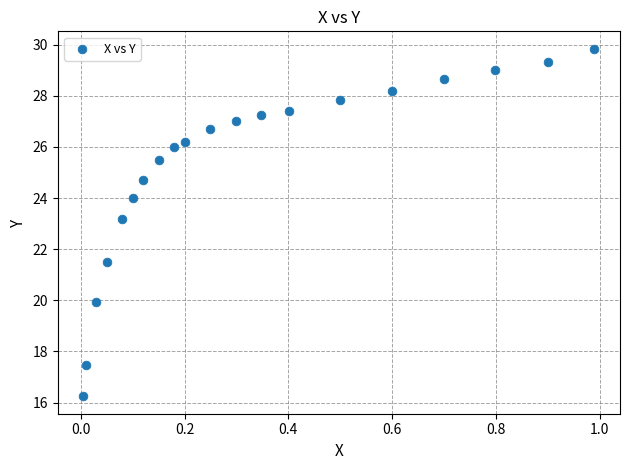

What Y value in the scatter plot is closest to 23?

23.2